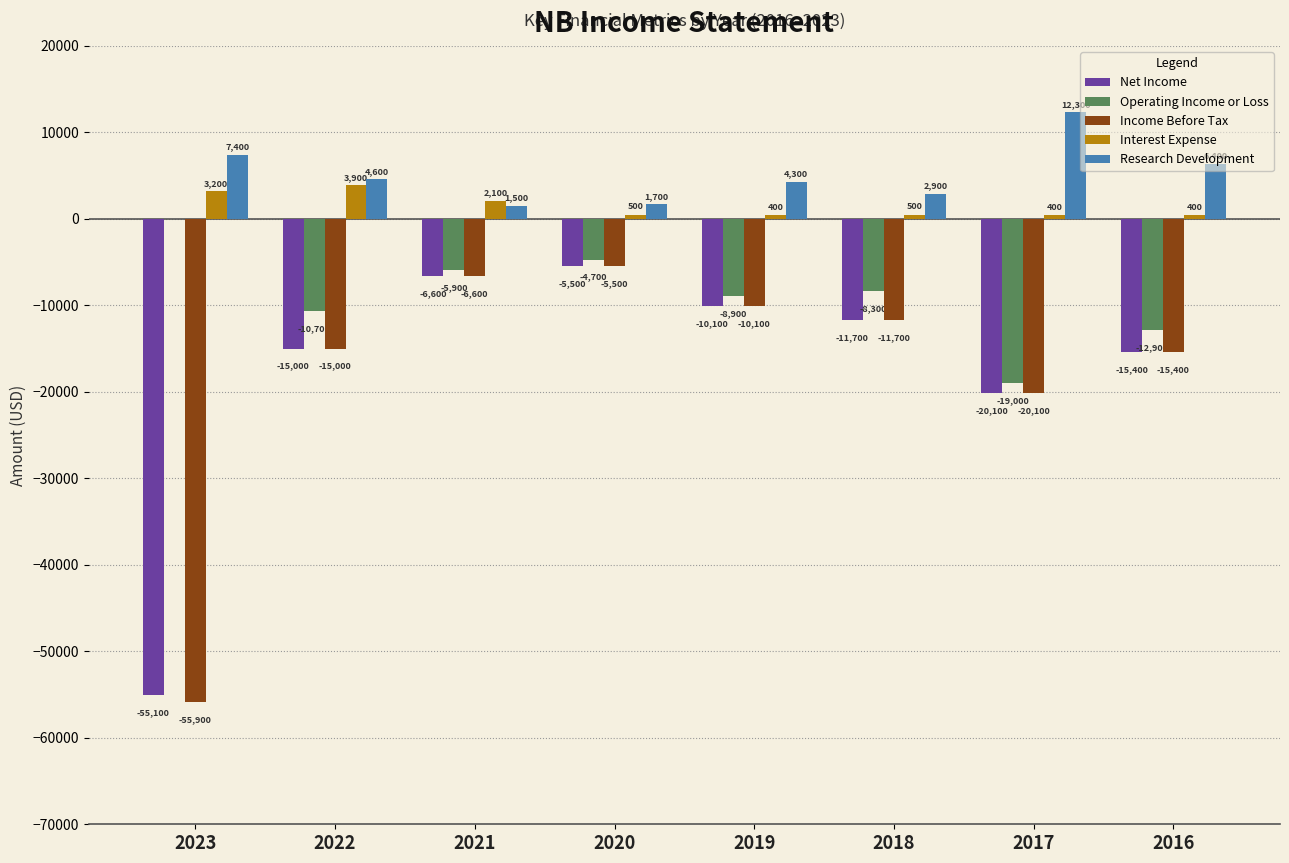

What is the maximum value for Research Development?

12300